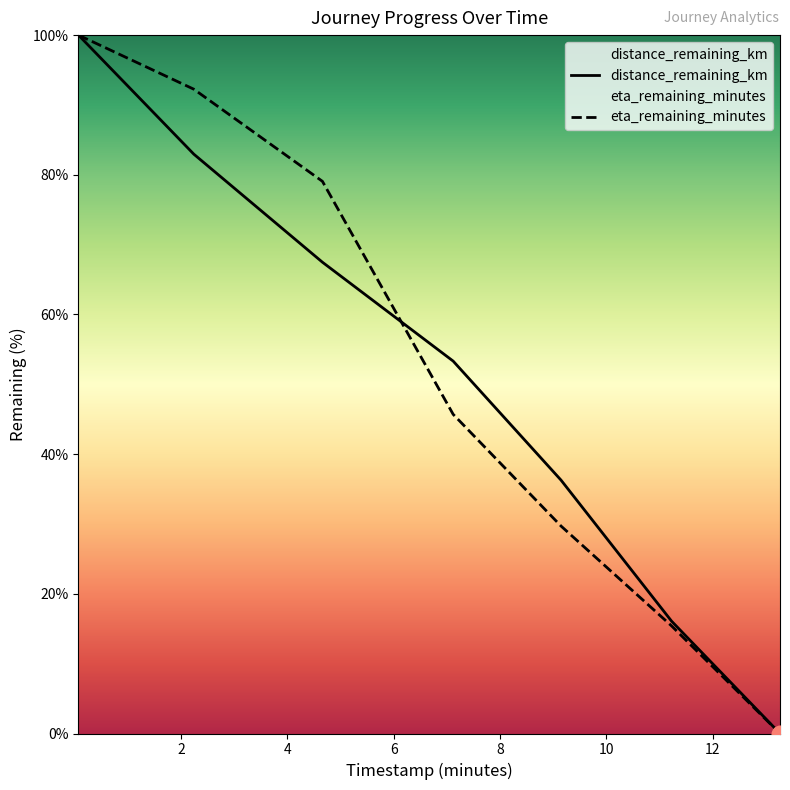

How many lines are shown in the chart?

2